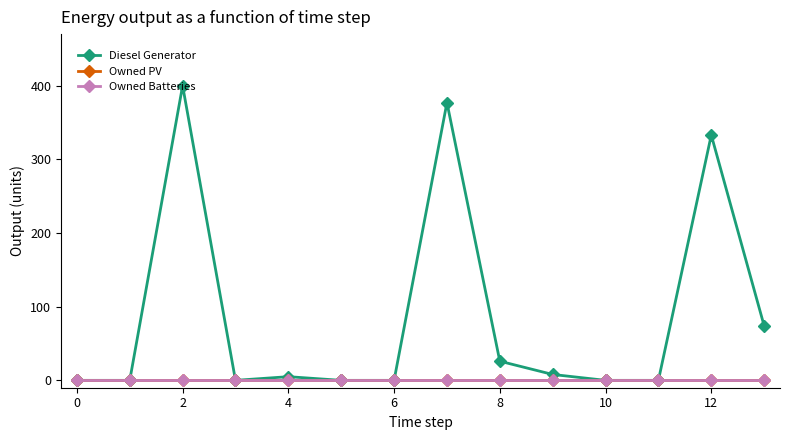

True or false: Owned PV has more than 2 points higher than both neighbors.

False